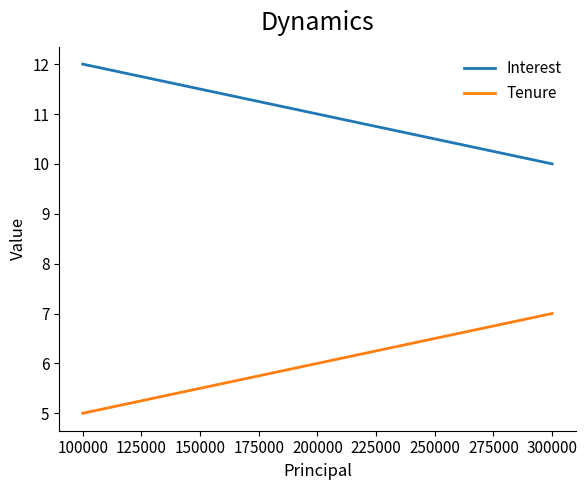

What is the difference between the highest and lowest values at 100000?

7